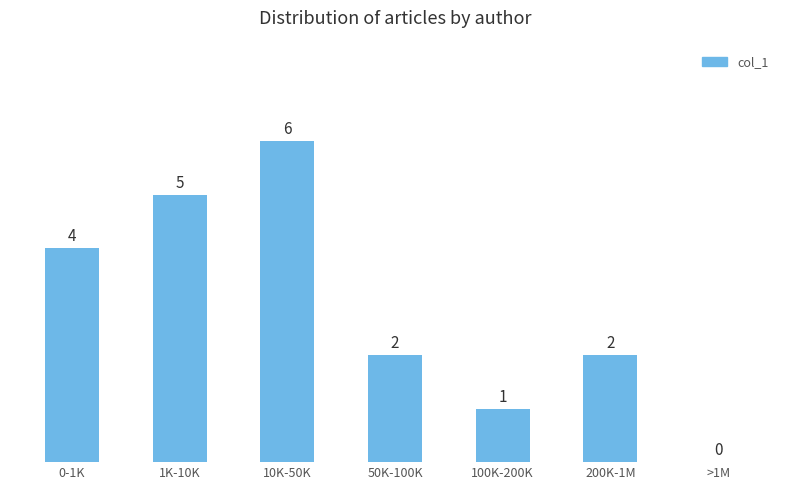

Read the value at 10K-50K.

6